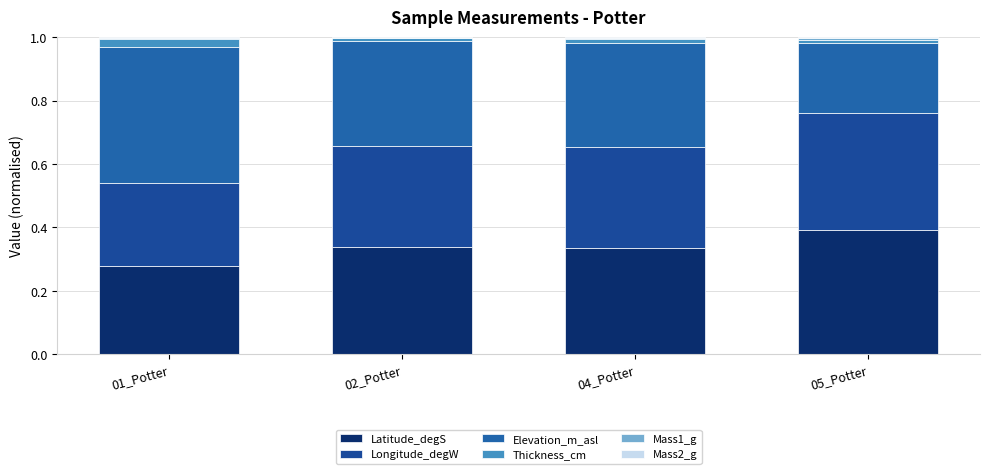

Which series has the largest total across all categories?

Latitude_degS